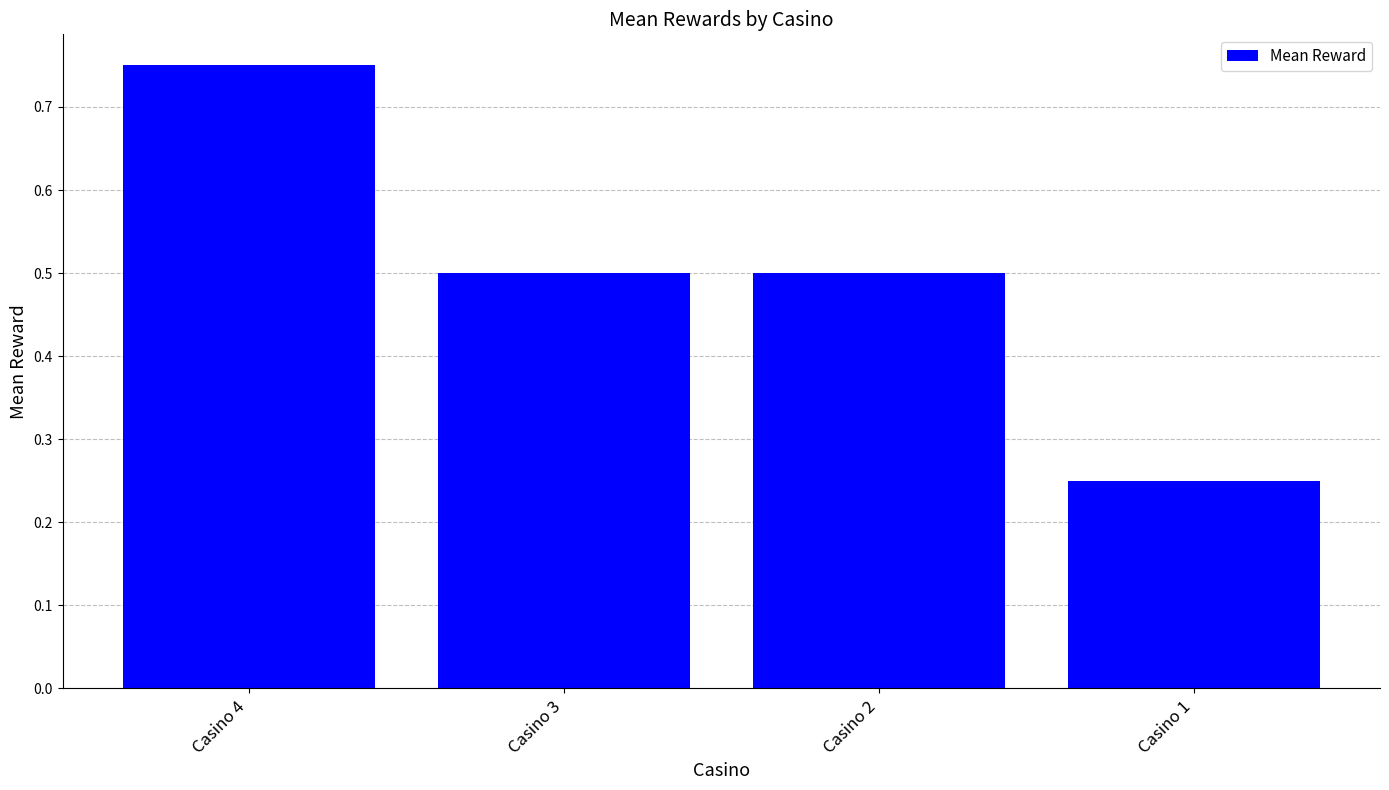

Count the number of data series in this chart.

1